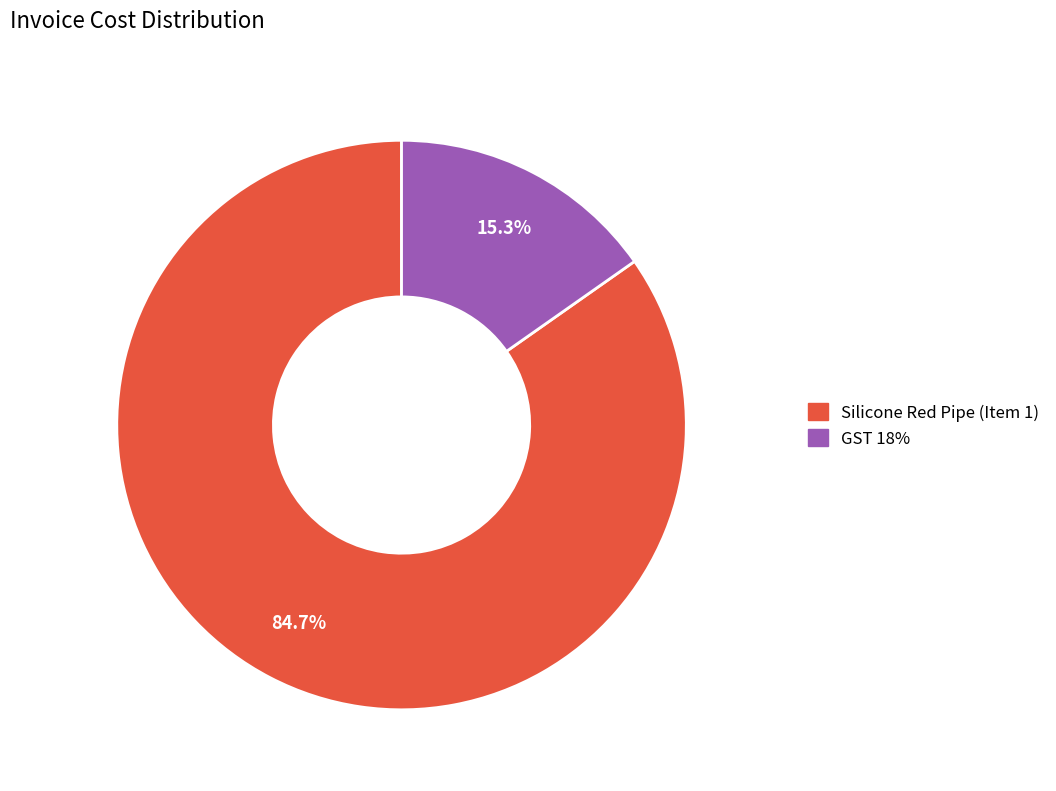

What is the smallest slice in the pie chart?

GST 18%